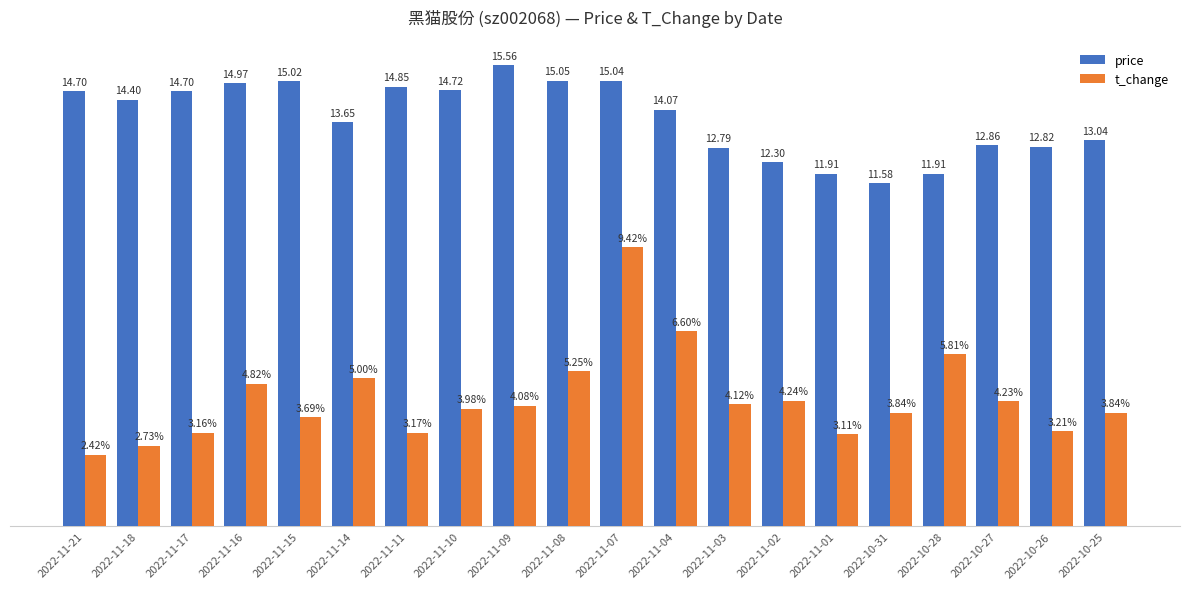

Which series has the widest spread of values?

t_change